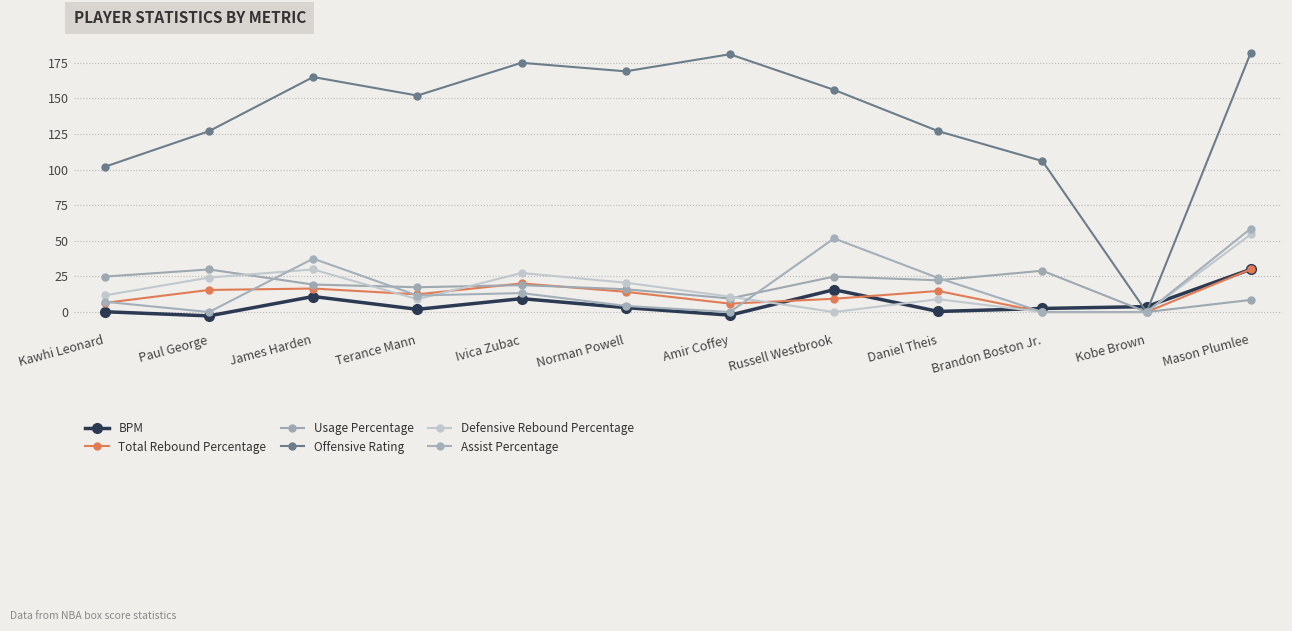

How many values in the Total Rebound Percentage series are below 14?

6